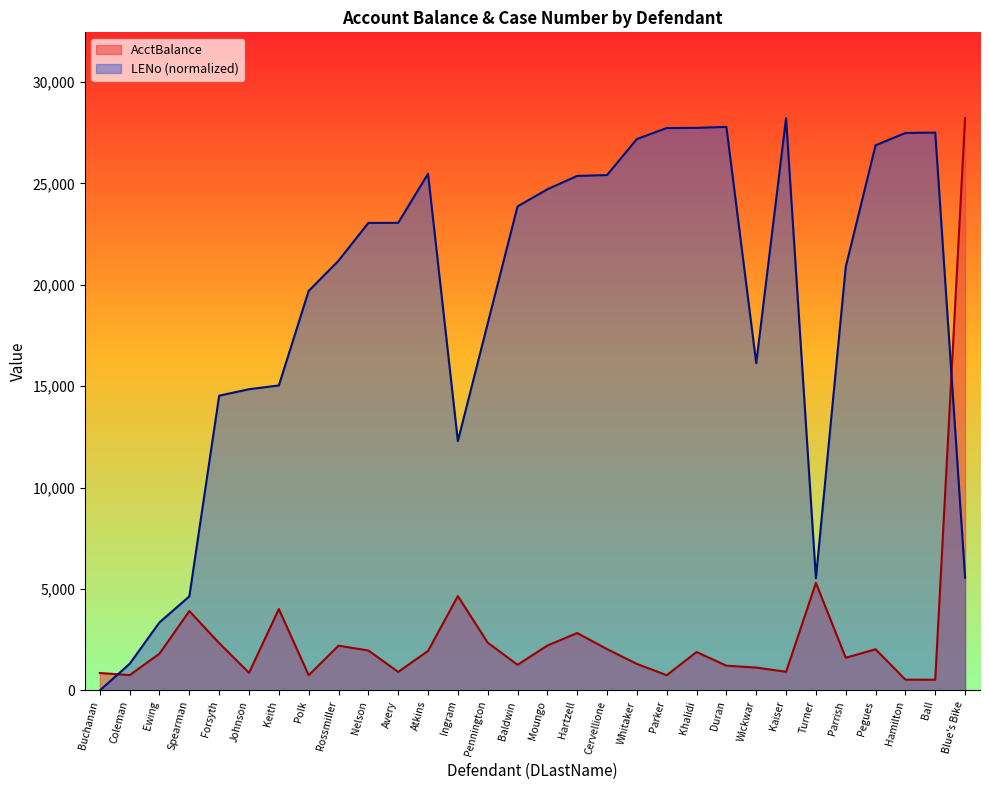

List the labels in order of AcctBalance value, largest first.

Blue's Bike, Turner, Ingram, Keith, Spearman, Hartzell, Pennington, Forsyth, Moungo, Rossmiller, Cervellione, Pegues, Nelson, Atkins, Khalidi, Ewing, Parrish, Whitaker, Baldwin, Duran, Wickwar, Kaiser, Avery, Johnson, Buchanan, Coleman, Polk, Parker, Hamilton, Ball